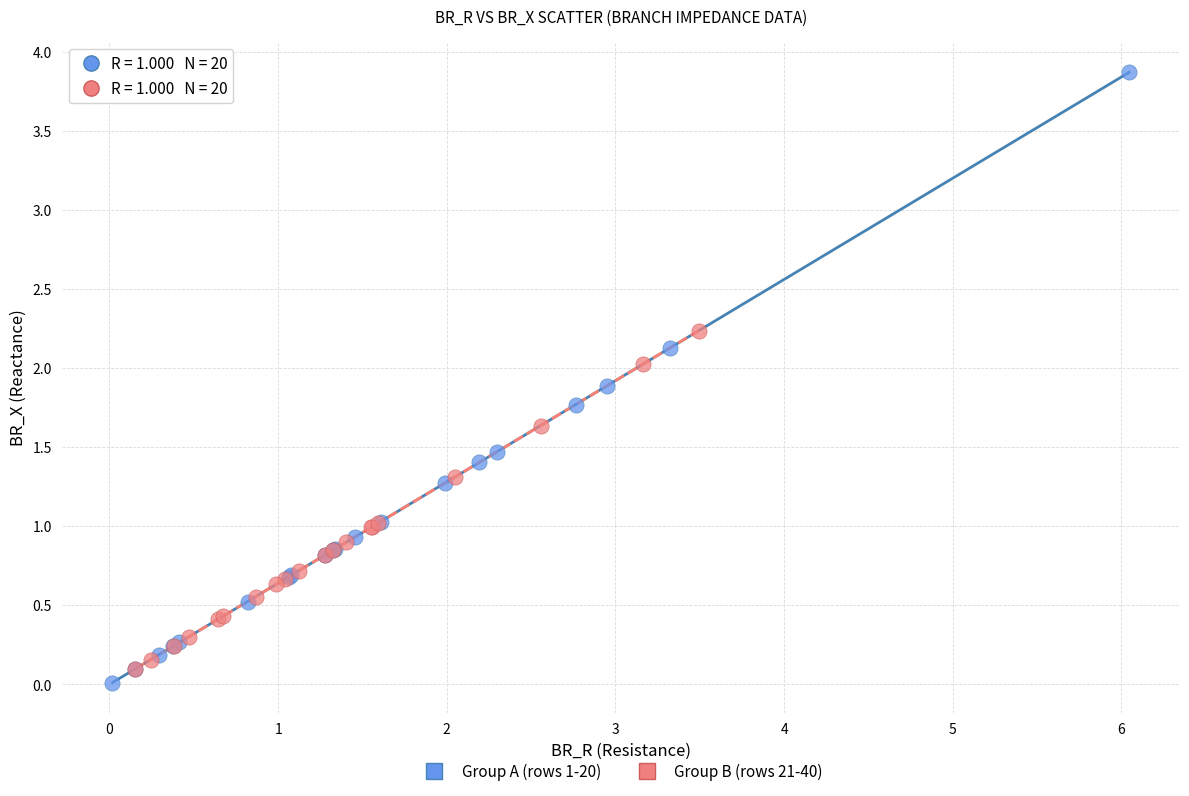

Which series reaches the maximum Y coordinate?

Group A (rows 1-20)